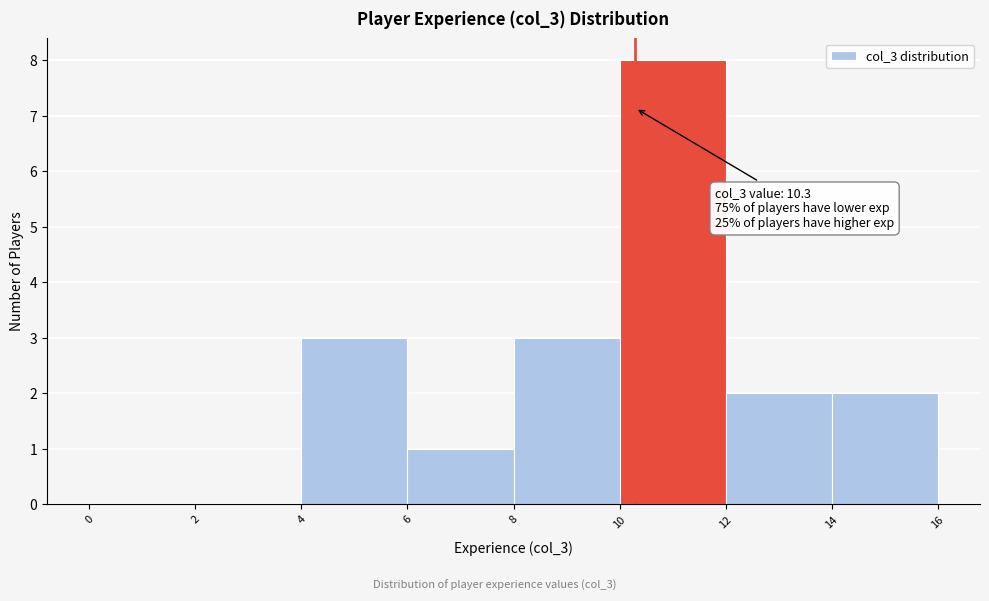

Over which range of the x-axis is the bar tallest?

10 to 12